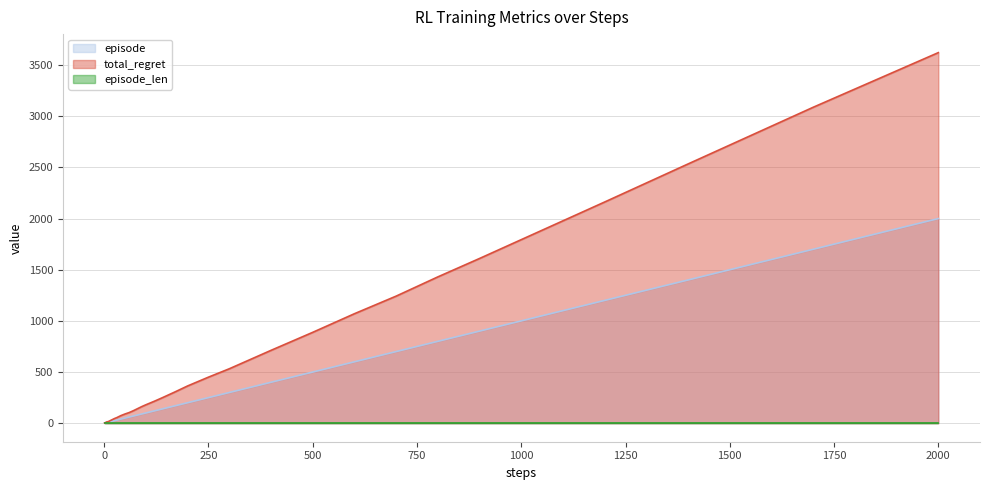

At which category is the sum across all series the highest?

2000